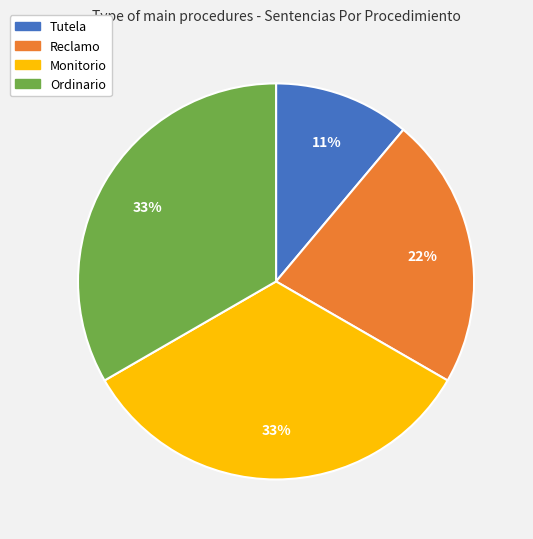

What is the ratio of the value at Tutela to the value at Reclamo?

0.5